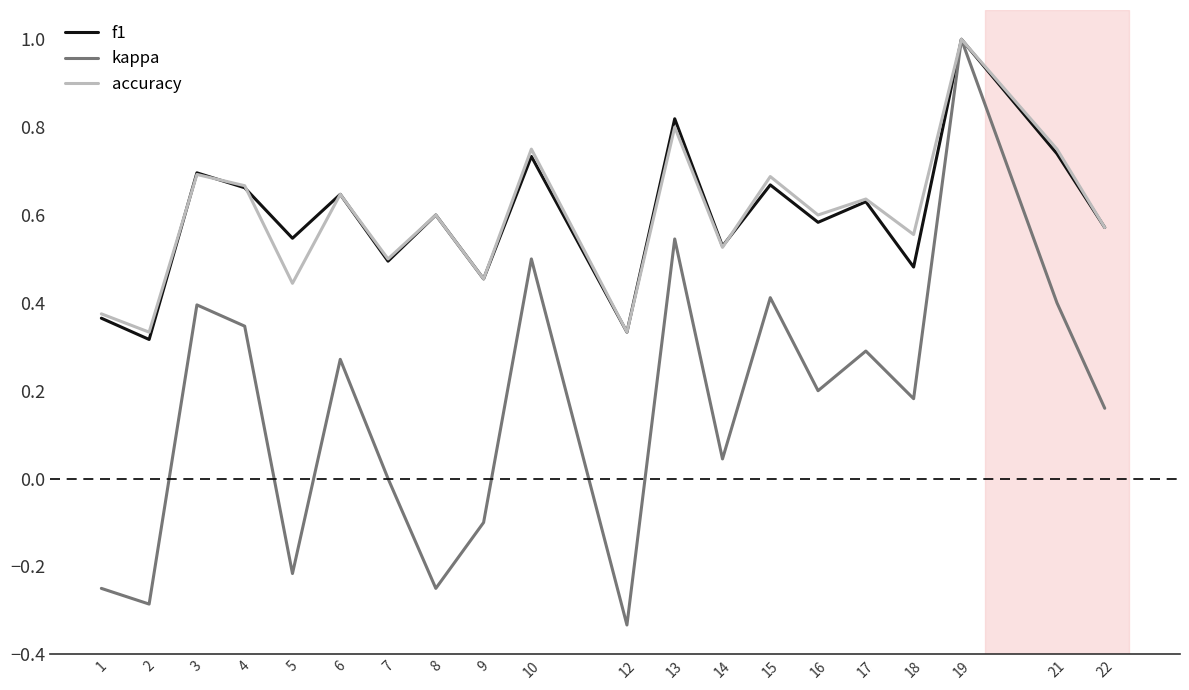

Which series changed the most between 4 and 16?

kappa